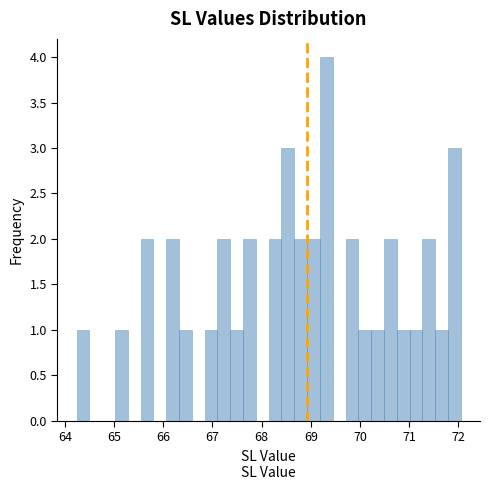

Read against the x-axis, roughly where is the centre of the tallest bar?

69.3